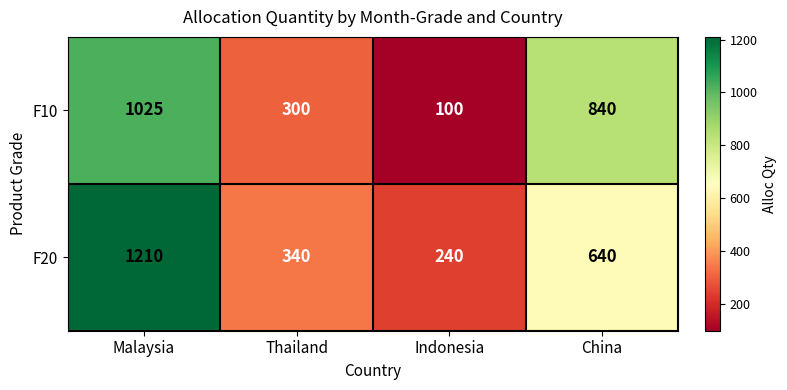

Reading left to right, extract all data points from this chart.

F10: 1025	300	100	840
F20: 1210	340	240	640